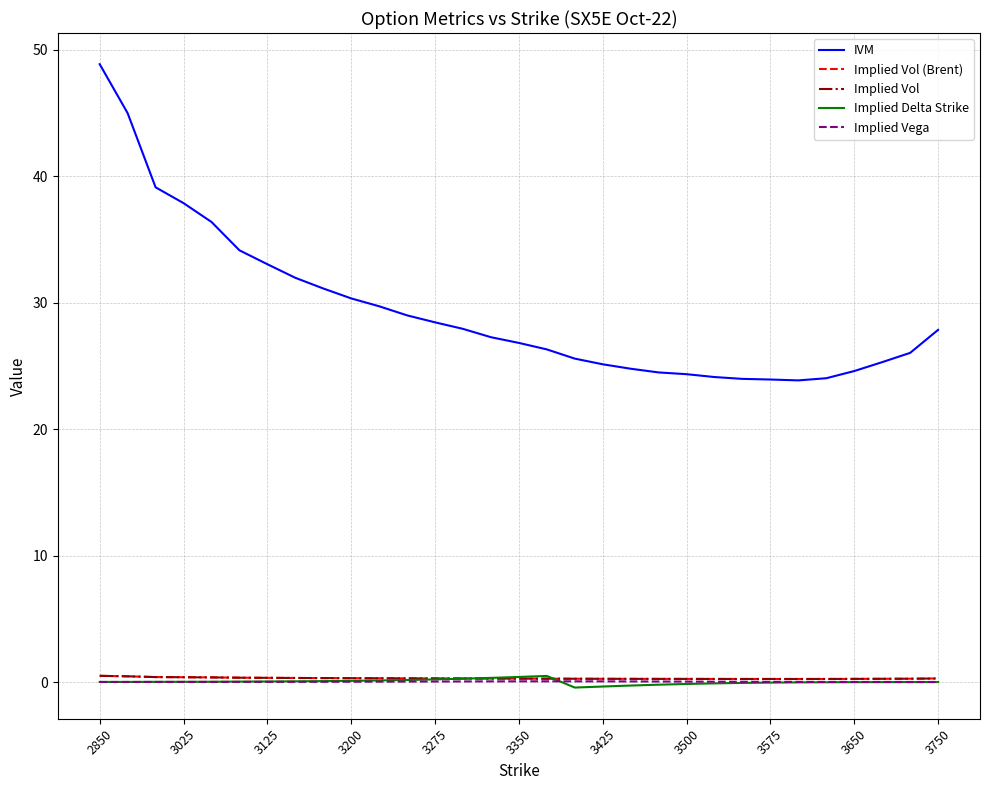

Reading left to right, transcribe all the data shown in this chart.

IVM: 48.8	45.0	39.1	37.9	36.4	34.1	33.0	32.0	31.1	30.3	29.7	29.0	28.4	27.9	27.3	26.8	26.3	25.6	25.1	24.8	24.5	24.3	24.1	24.0	23.9	23.8	24.0	24.6	25.3	26.0	27.8
Implied Vol (Brent): 0.5	0.4	0.4	0.4	0.4	0.3	0.3	0.3	0.3	0.3	0.3	0.3	0.3	0.3	0.3	0.3	0.3	0.3	0.3	0.2	0.2	0.2	0.2	0.2	0.2	0.2	0.2	0.2	0.3	0.3	0.3
Implied Vol: 0.5	0.4	0.4	0.4	0.4	0.3	0.3	0.3	0.3	0.3	0.3	0.3	0.3	0.3	0.3	0.3	0.3	0.3	0.3	0.2	0.2	0.2	0.2	0.2	0.2	0.2	0.2	0.2	0.3	0.3	0.3
Implied Delta Strike: 0.0	0.0	0.0	0.0	0.0	0.0	0.0	0.1	0.1	0.1	0.1	0.2	0.2	0.3	0.3	0.4	0.5	-0.4	-0.4	-0.3	-0.2	-0.2	-0.1	-0.1	-0.0	-0.0	-0.0	-0.0	-0.0	-0.0	-0.0
Implied Vega: 0.0	0.0	0.0	0.0	0.0	0.0	0.0	0.0	0.0	0.0	0.0	0.0	0.0	0.0	0.1	0.1	0.1	0.1	0.1	0.0	0.0	0.0	0.0	0.0	0.0	0.0	0.0	0.0	0.0	0.0	0.0